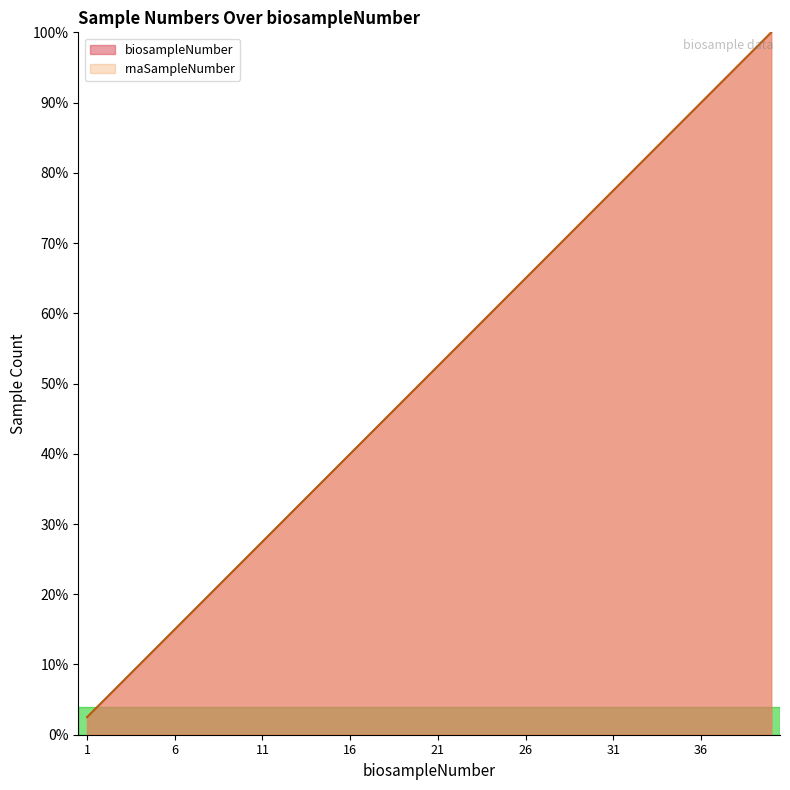

What are all the series names shown in the legend?

biosampleNumber, rnaSampleNumber